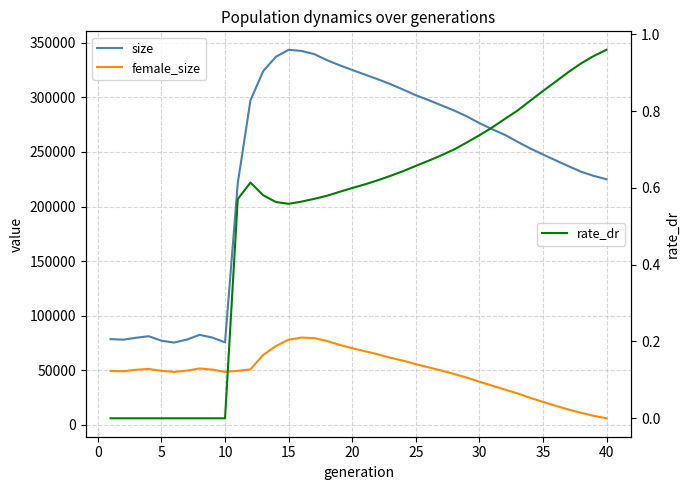

What is the value of the female_size point at the 39th from the left?

8193.0